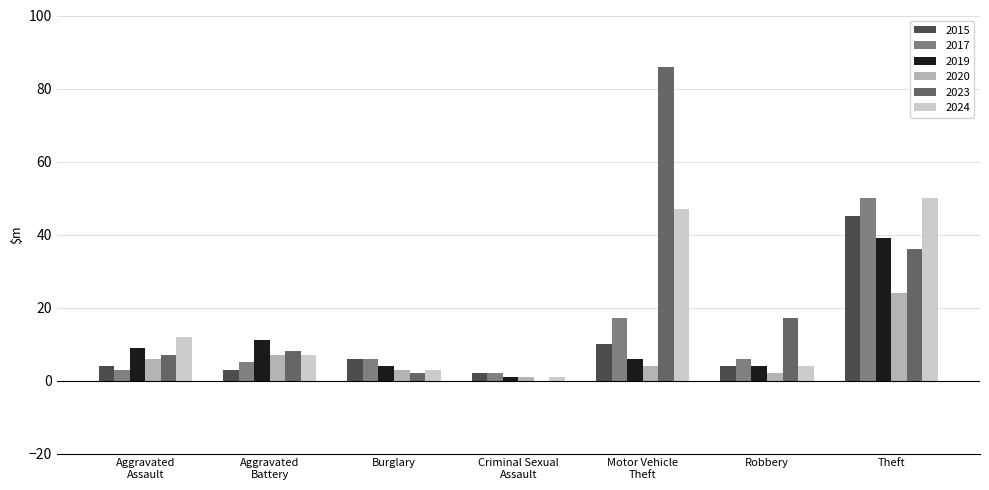

What is the average value of the 2015 series?

11